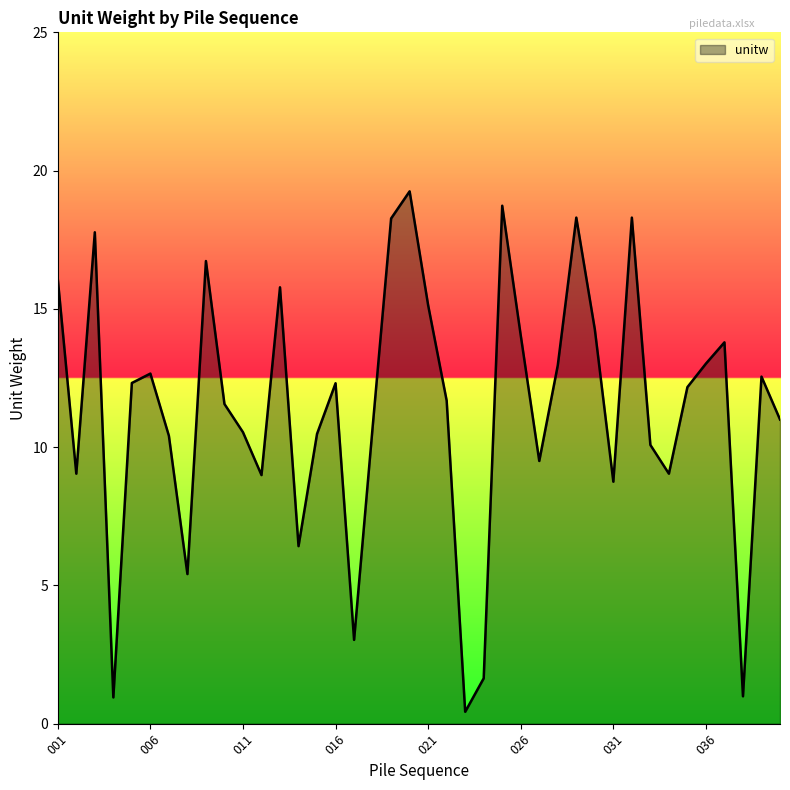

Count the number of categories in the chart.

40